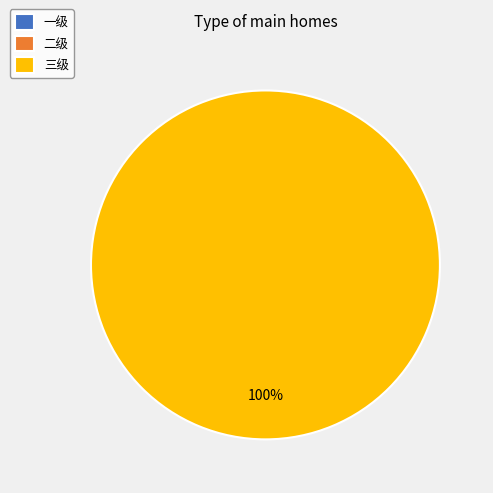

Which has a higher value, 二级 or 一级?

二级